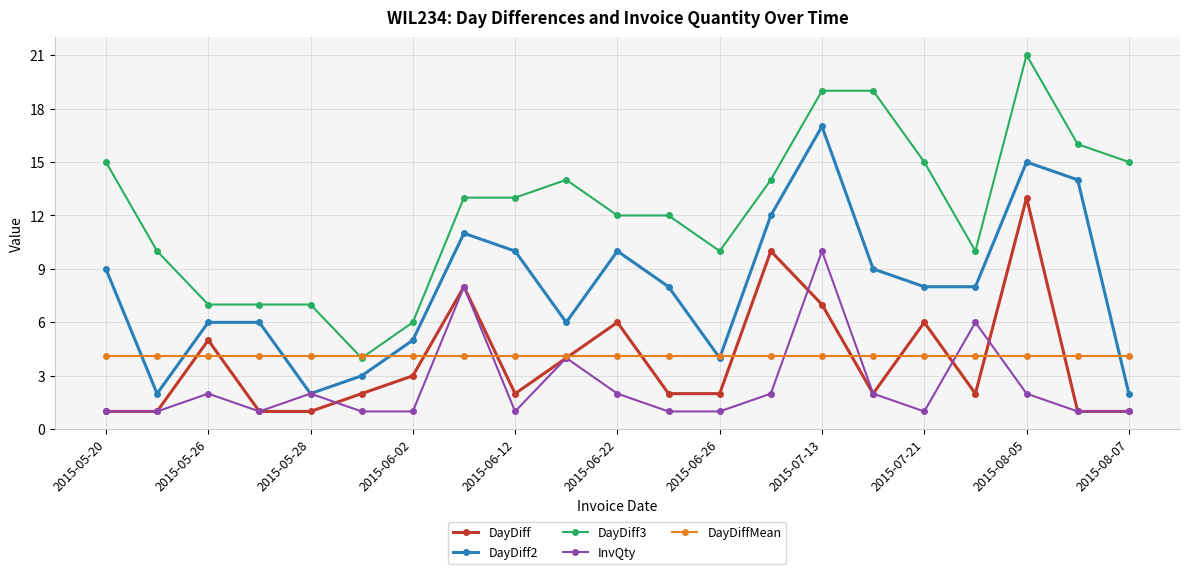

How many lines are shown in the chart?

5